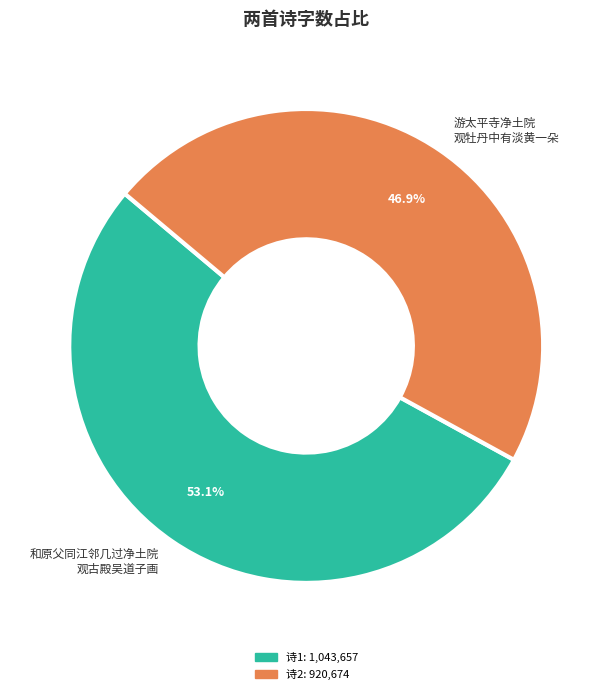

Rank the categories by value from lowest to highest.

游太平寺净土院 观牡丹中有淡黄一朵, 和原父同江邻几过净土院 观古殿吴道子画